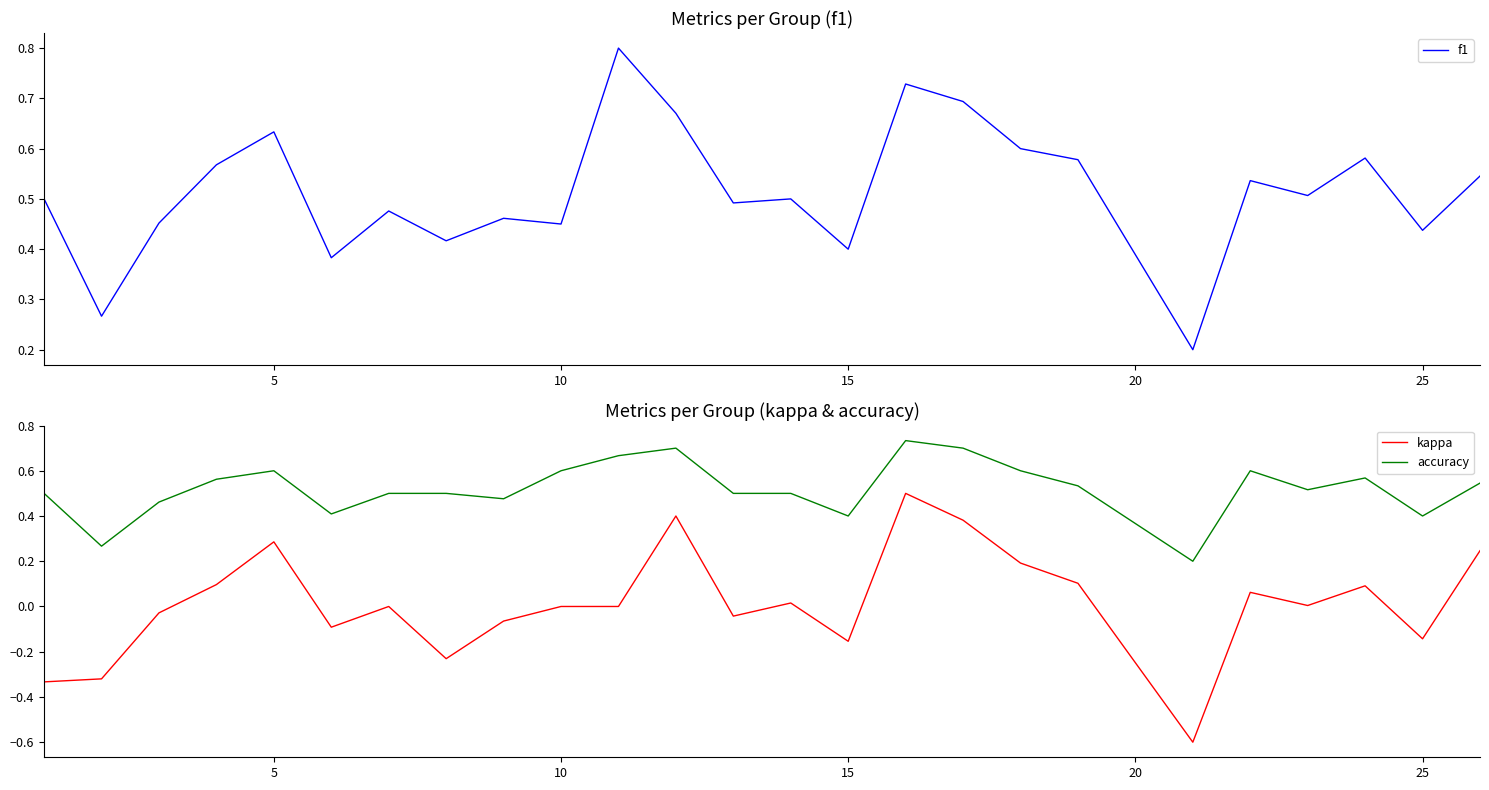

Count the accuracy values in the range 0 to 1.

25